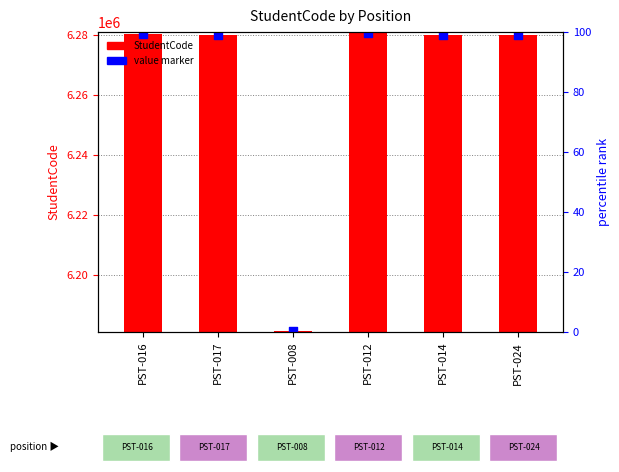

Which series reaches the minimum Y coordinate?

StudentCode